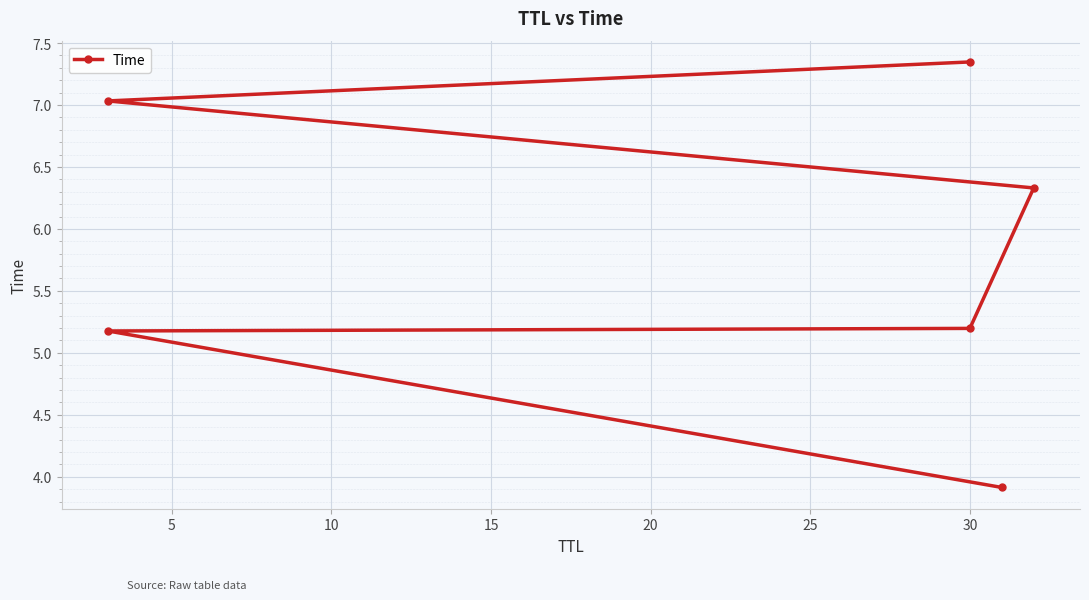

What is the value of the 5th point from the left?

7.0